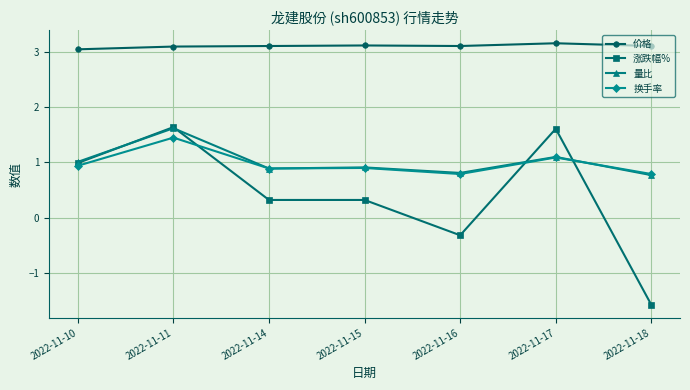

True or false: 涨跌幅% and 价格 intersect in this chart.

False